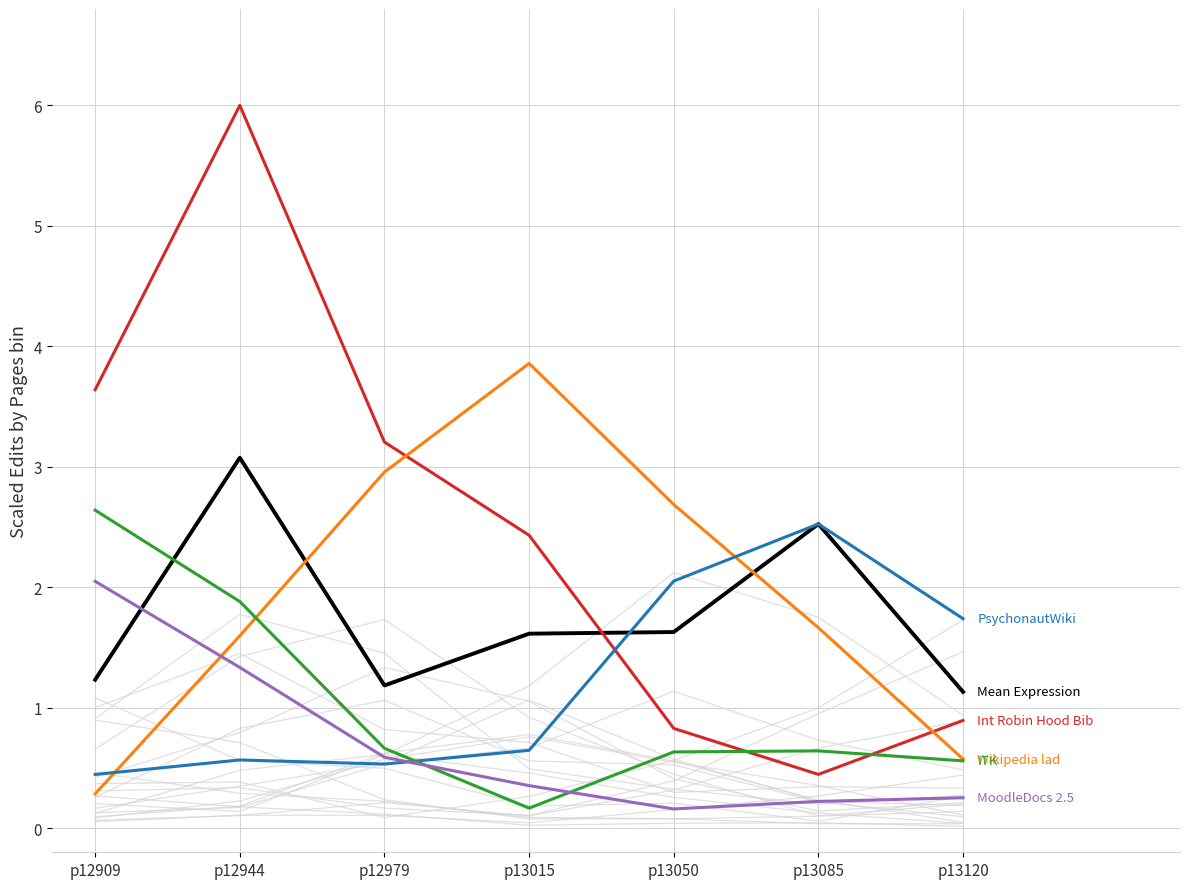

Where is the first local maximum for Int Robin Hood Bib?

p12944